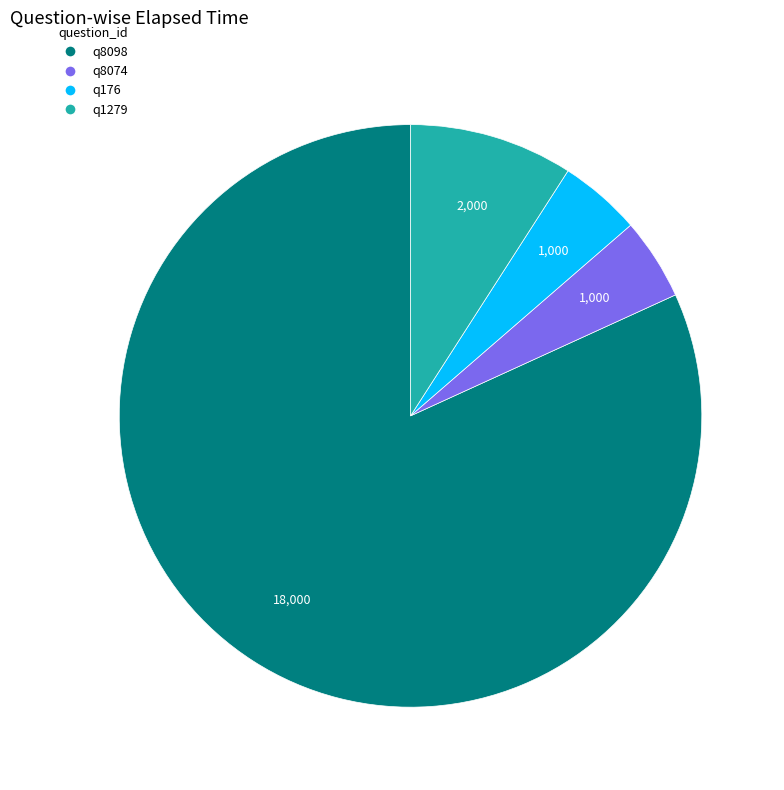

Is there any slice that represents more than half of the pie?

Yes